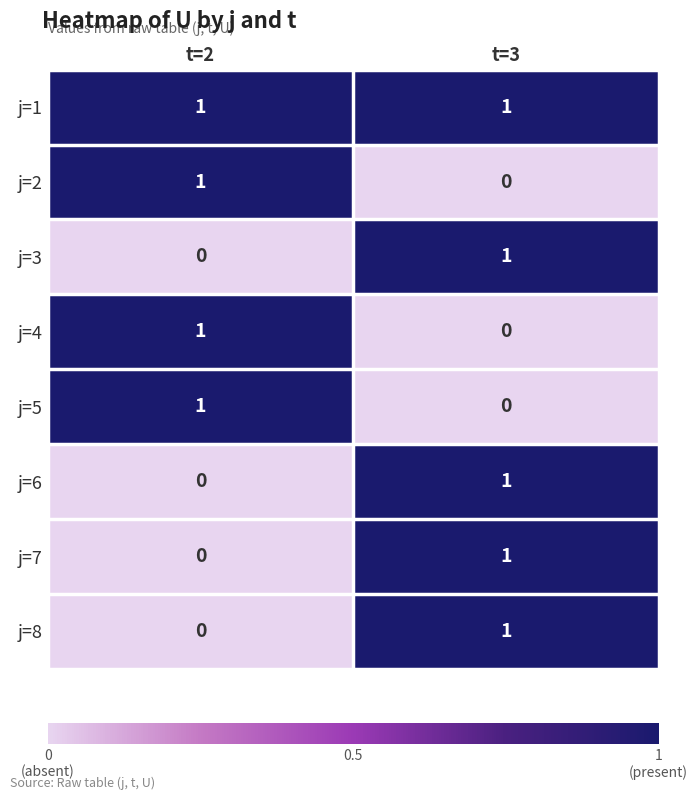

Rank the categories by j=4 value from lowest to highest.

t=3, t=2